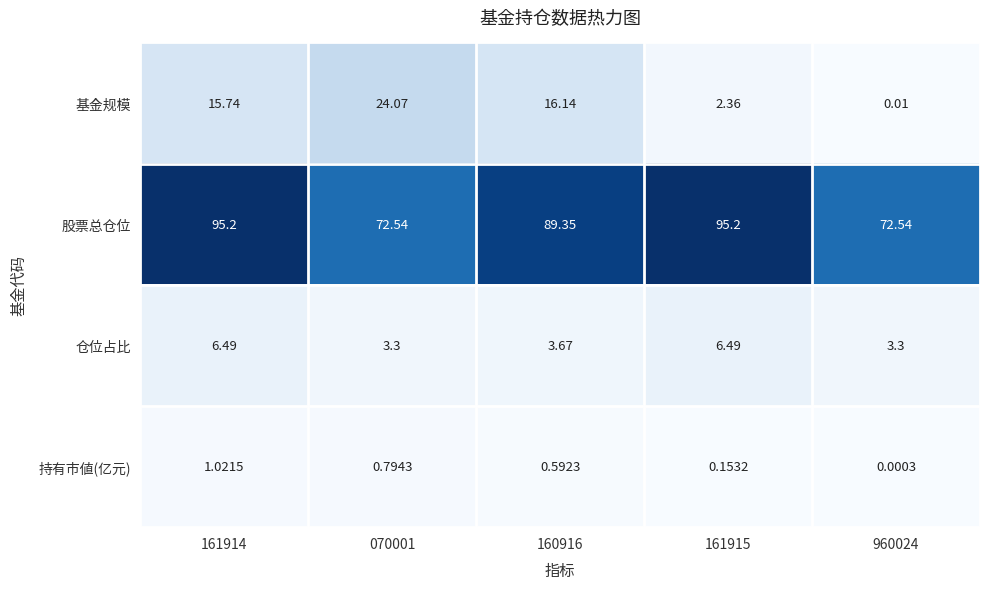

List the series in order of their peak value, lowest first.

持有市値(亿元), 仓位占比, 基金规模, 股票总仓位